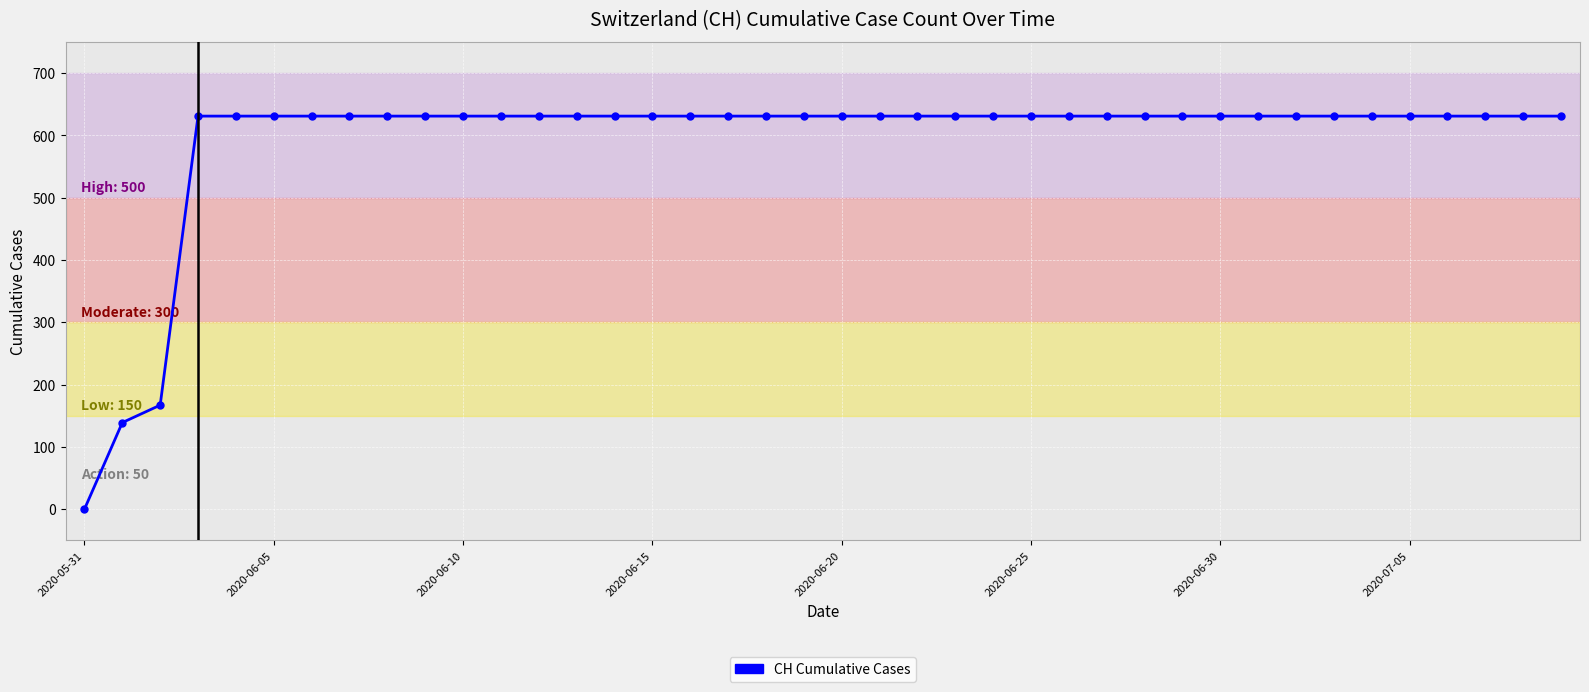

What is the difference between the maximum and minimum values?

631